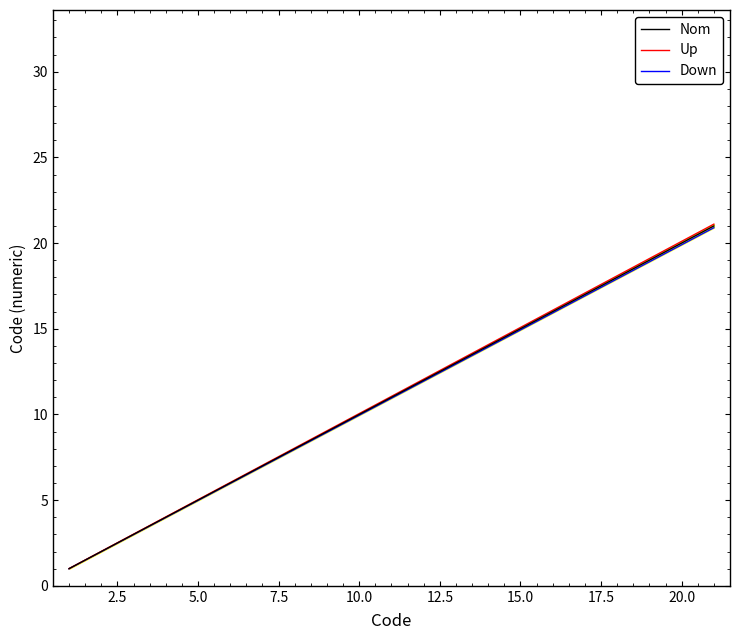

How many series are shown in this chart?

3